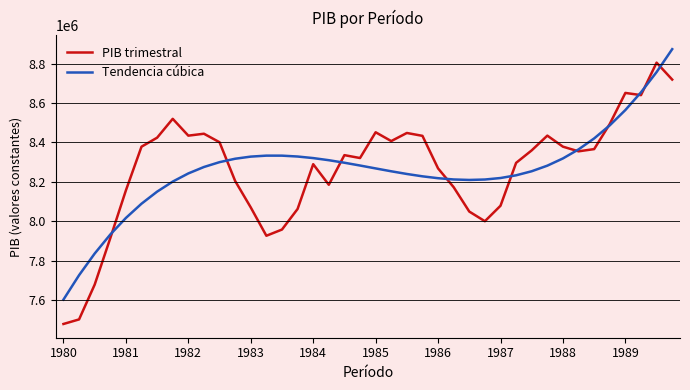

What is the highest value of the Tendencia cúbica series?

8872916.6